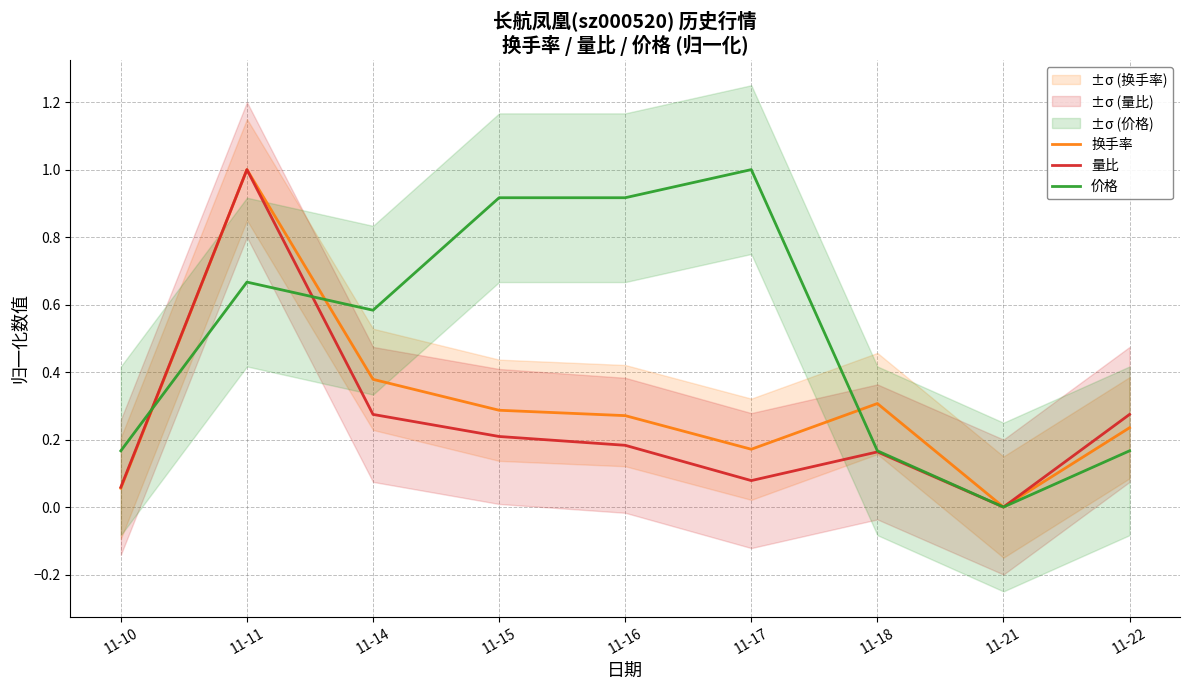

Between 11-15 and 11-18, which is larger?

11-18